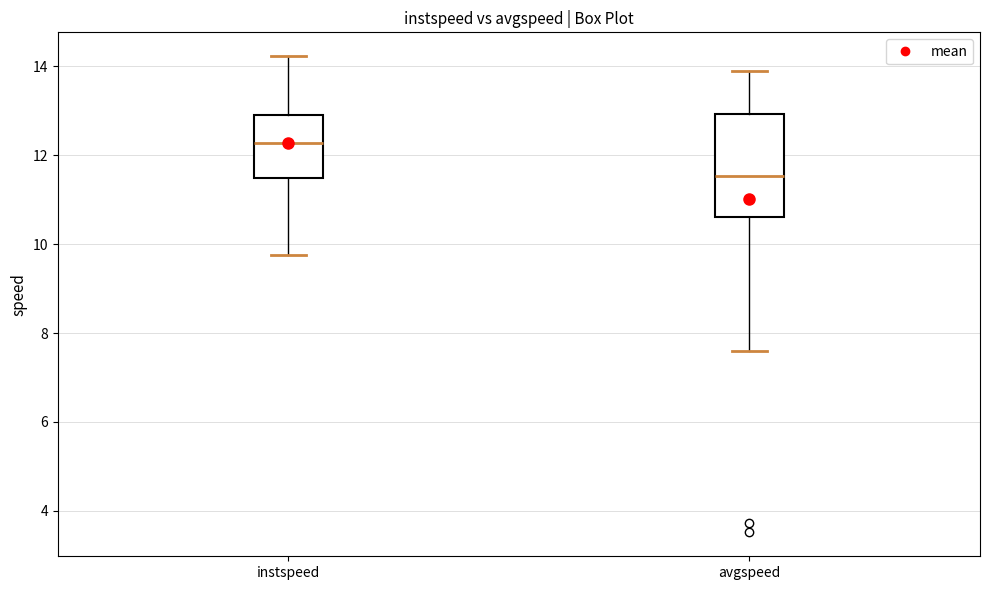

Comparing the boxes themselves (not the whiskers), which one is the tallest?

avgspeed